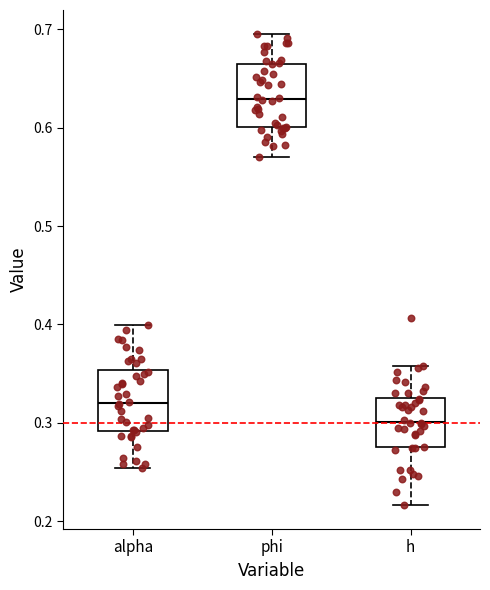

Reading left to right, read every box against the y-axis: the position of its median line, the range the box covers, and the ends of its whiskers. The values are not printed on the chart, so give them approximately, as read against the axis.

alpha: median 0.32, box 0.29 to 0.35, whiskers 0.25 to 0.40
phi: median 0.63, box 0.60 to 0.67, whiskers 0.57 to 0.70
h: median 0.30, box 0.28 to 0.33, whiskers 0.22 to 0.36